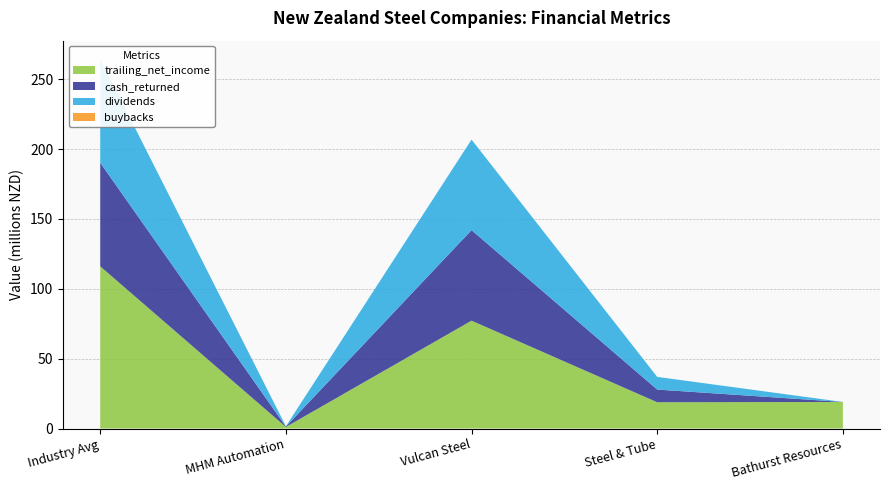

Reading left to right, list all the values displayed in this chart.

trailing_net_income: 116.1	1.1	77.2	18.8	19.0
cash_returned: 74.1	0.3	64.8	9.1	0.0
dividends: 74.1	0.3	64.8	9.1	0.0
buybacks: 0.0	0.0	0.0	0.0	0.0